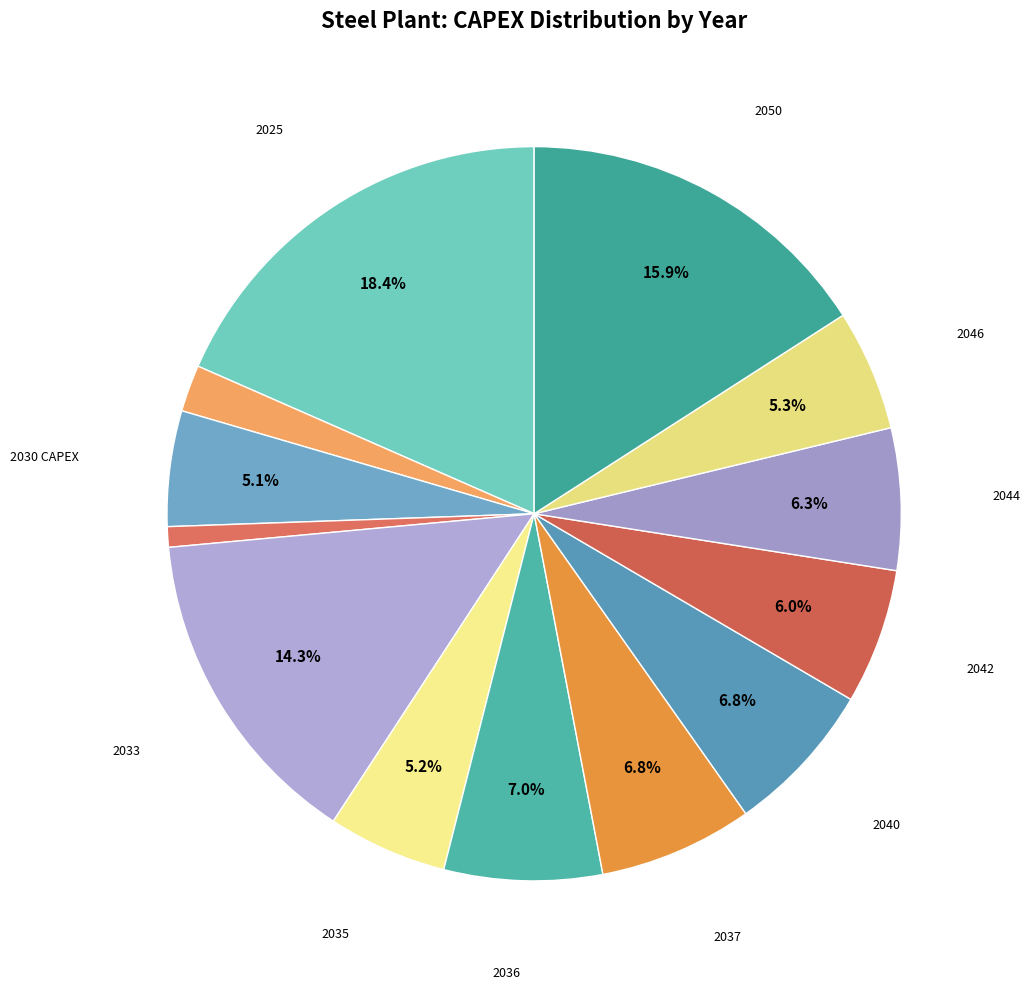

Is there a majority slice in this chart?

No